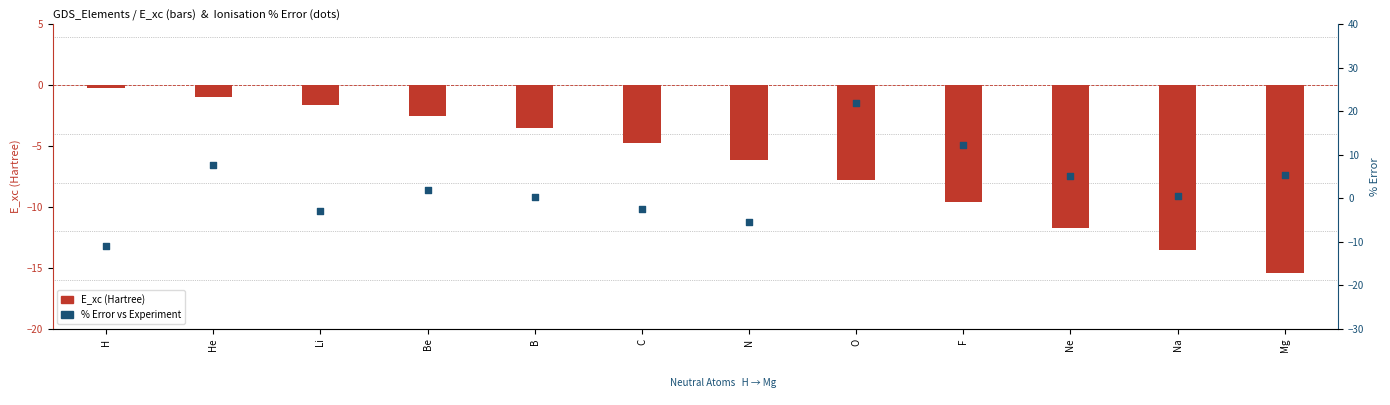

Between Na and Be, which is larger?

Be